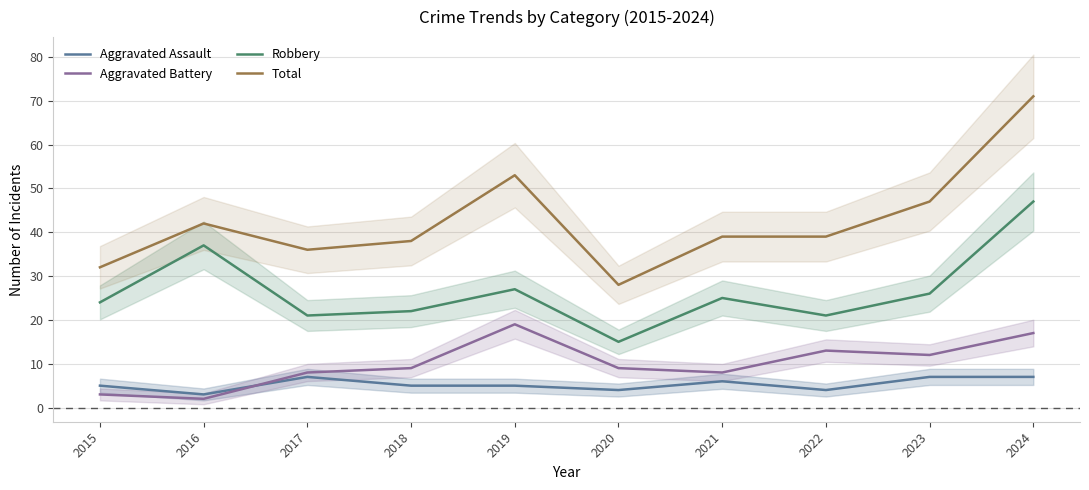

What is the average value of the Aggravated Assault series?

5